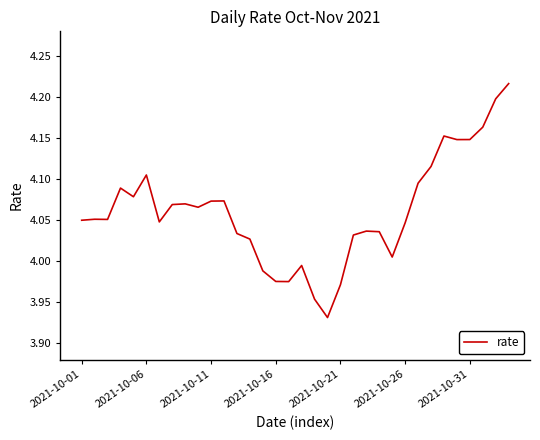

What is the difference between the maximum and minimum values?

0.3